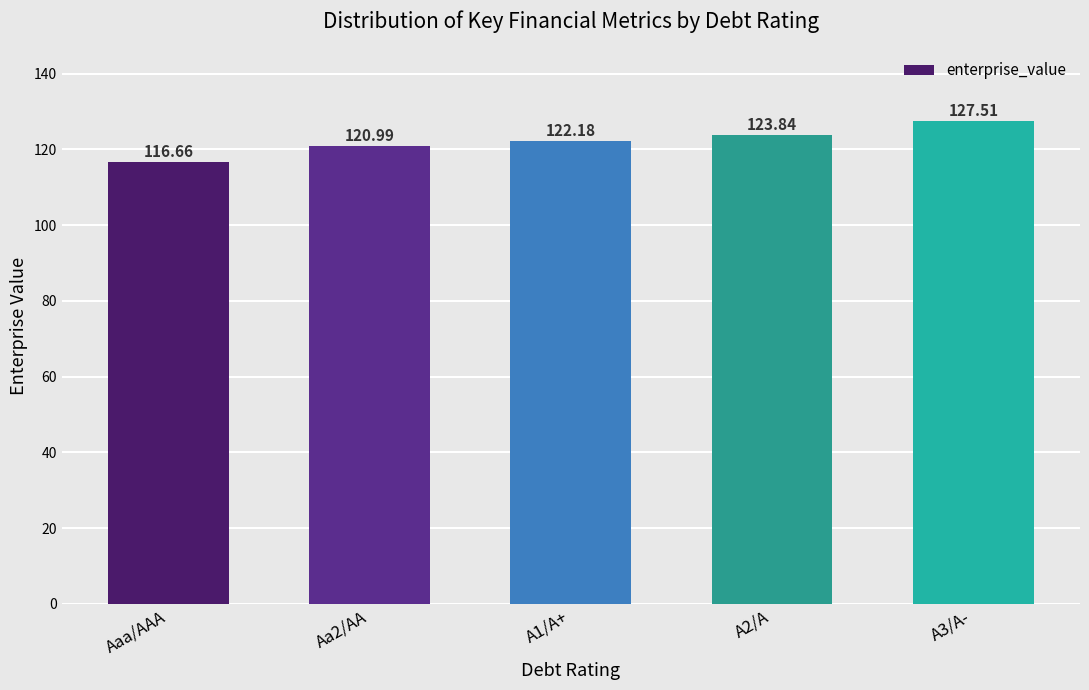

How many distinct data groups are displayed?

1